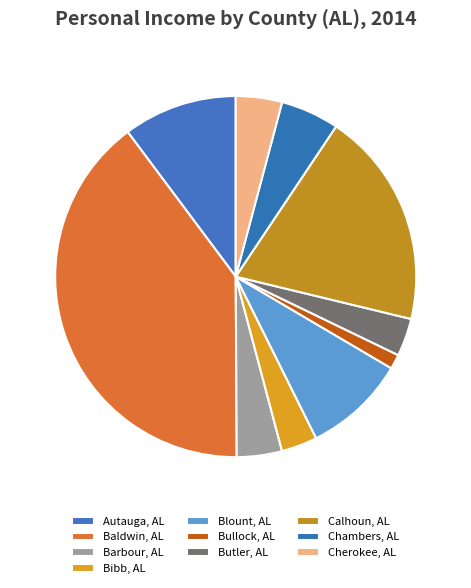

The Chambers, AL slice represents 5% of the pie. True or false?

True